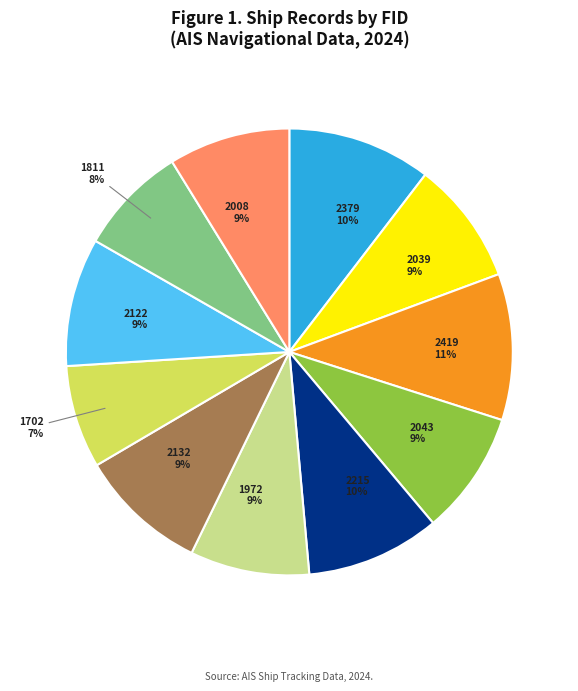

To the nearest percent, what is the average slice percentage?

9%